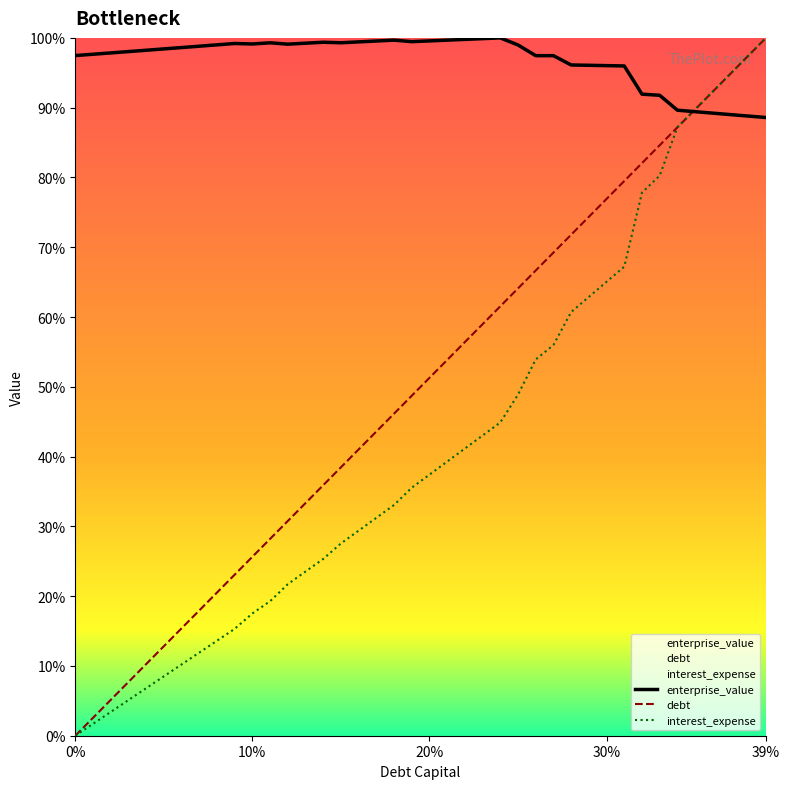

What is the maximum value for debt?

100.0